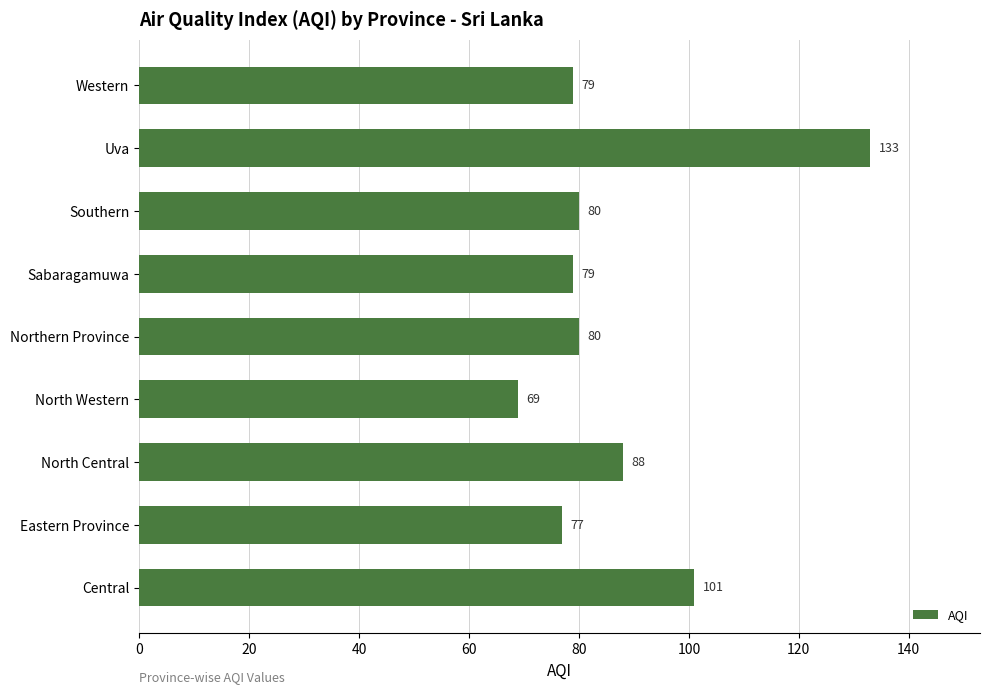

What is the change in value from Eastern Province to North Central?

+11